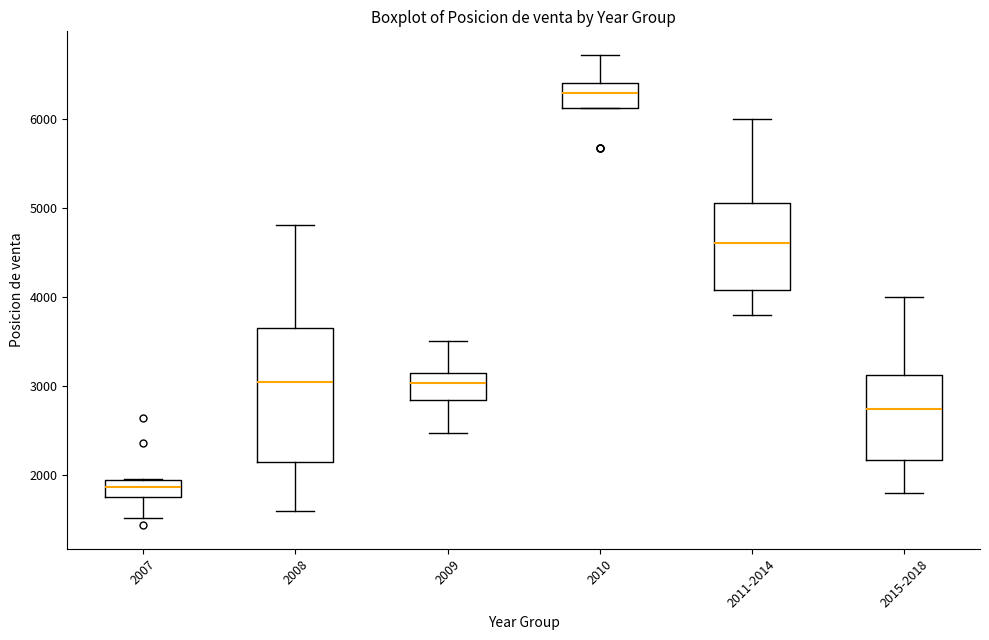

Reading left to right, transcribe this box plot: for each box, give where its median line is, the range the box spans, and where its two whiskers end, as read against the y-axis. The values are not printed on the chart, so give them approximately, as read against the axis.

2007: median 1900, box 1800 to 2000, whiskers 1500 to 2000
2008: median 3000, box 2200 to 3600, whiskers 1600 to 4800
2009: median 3000, box 2800 to 3100, whiskers 2500 to 3500
2010: median 6300, box 6100 to 6400, whiskers 6100 to 6700
2011-2014: median 4600, box 4100 to 5100, whiskers 3800 to 6000
2015-2018: median 2800, box 2200 to 3100, whiskers 1800 to 4000